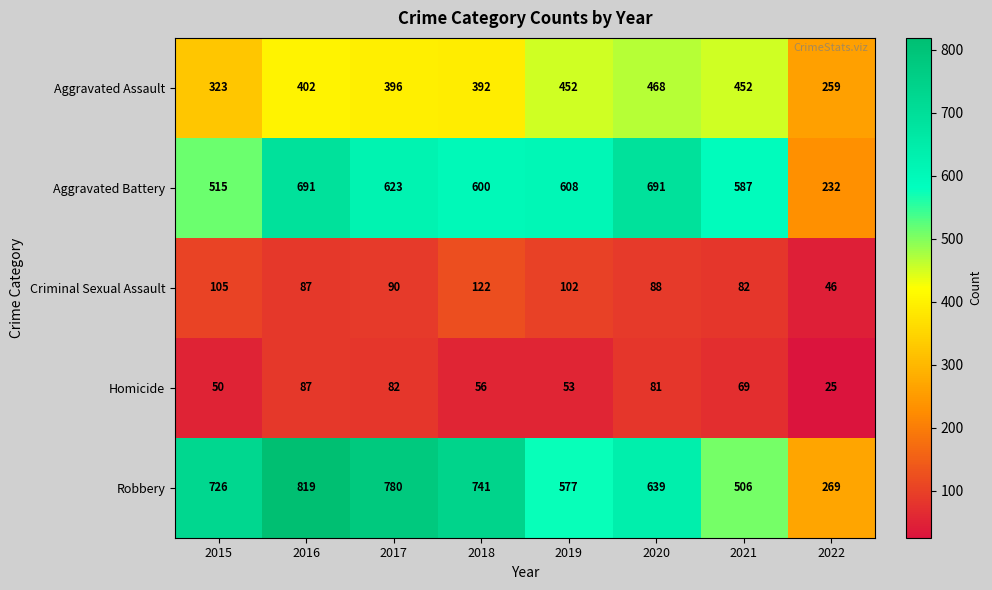

What is the difference between the maximum and minimum values in the Aggravated Assault series?

209